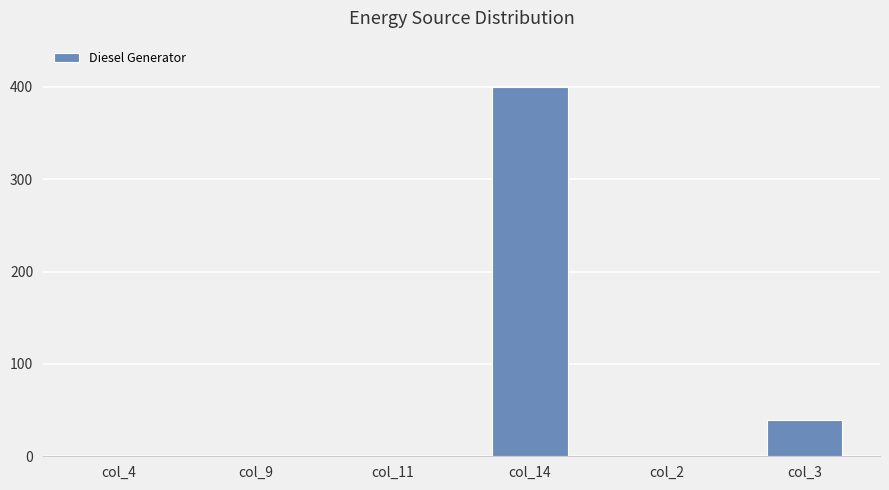

What is the sum of all values?

439